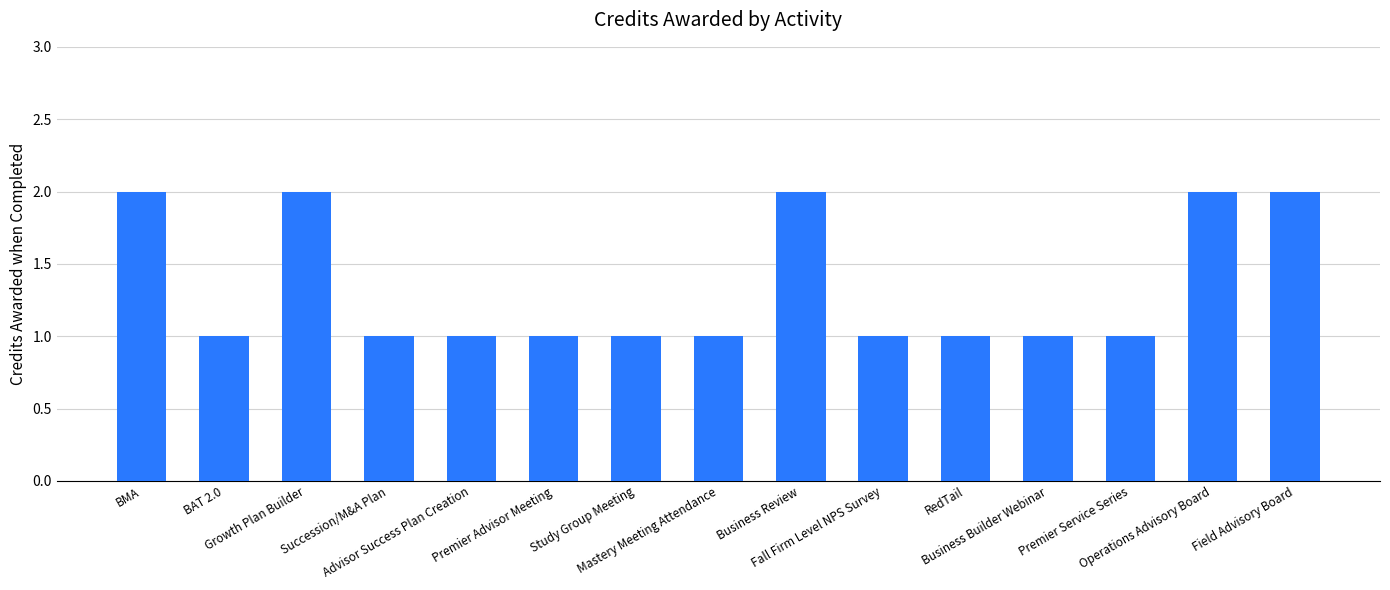

What is the sum of all values?

20